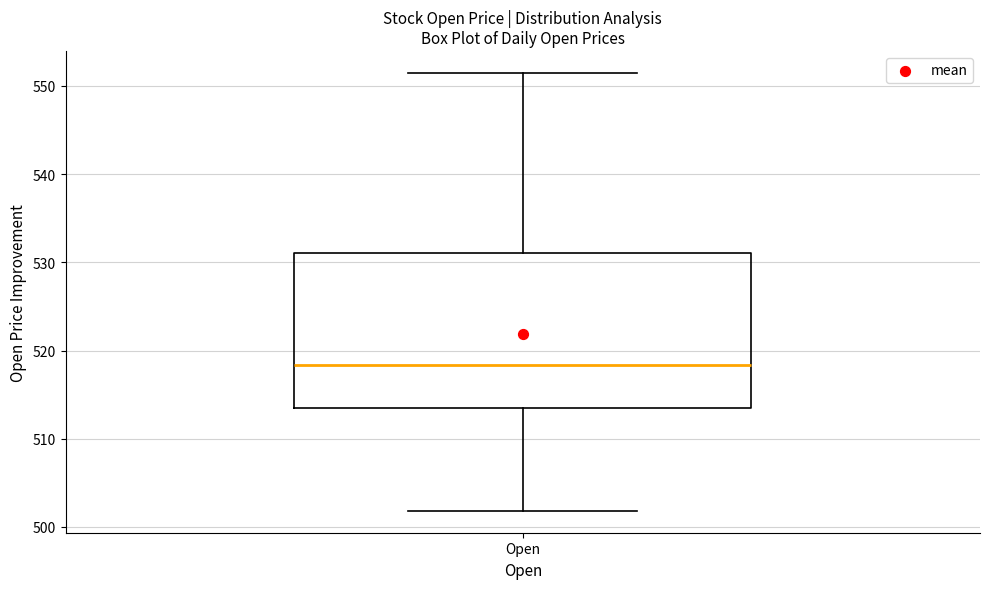

Read this box plot against the y-axis: the position of the median line, the range covered by the box, and the ends of both whiskers. The values are not printed on the chart, so give them approximately, as read against the axis.

median 518, box 514 to 531, whiskers 502 to 551